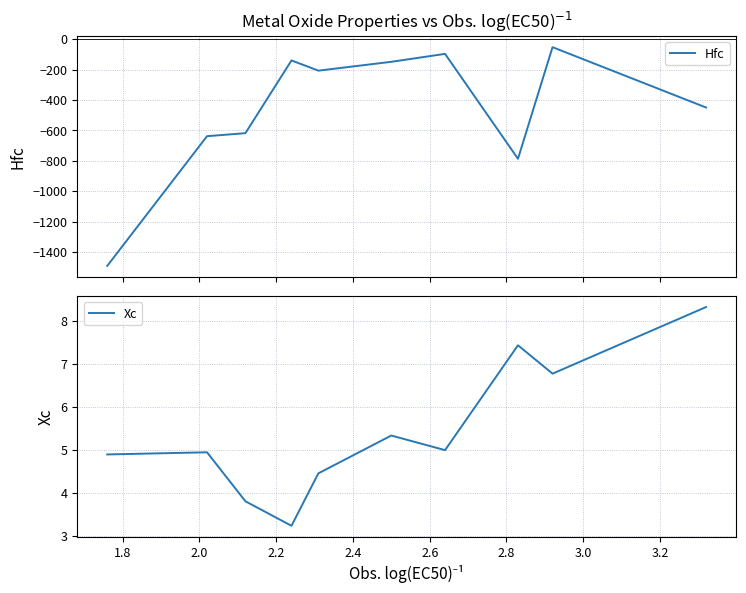

What is the minimum value for Hfc?

-1492.0